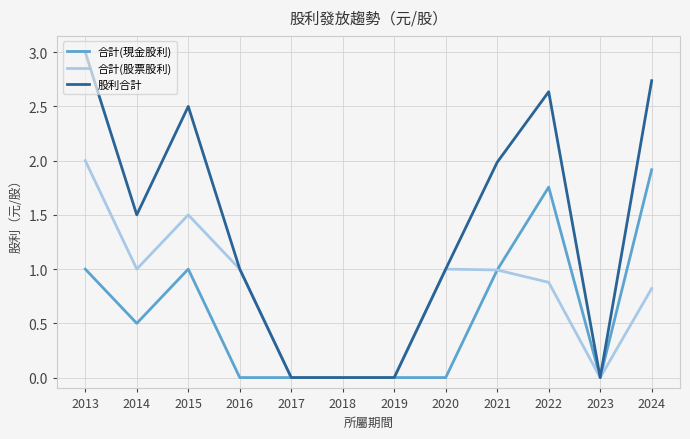

What value does the 合計(股票股利) series have at 2014?

1.0